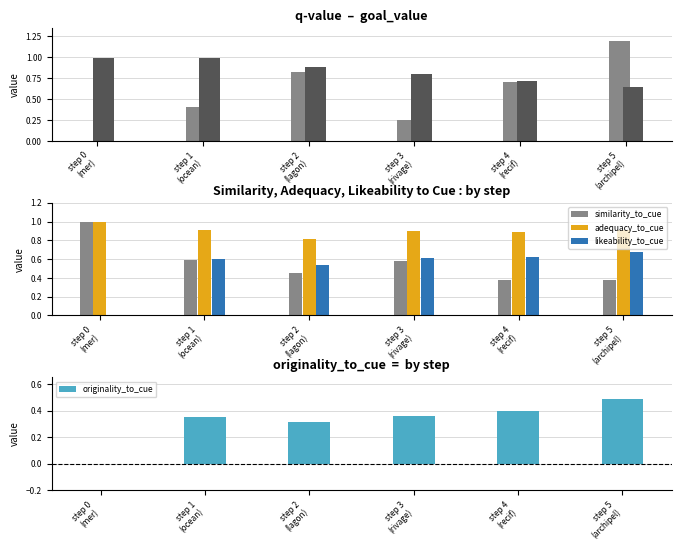

Are the bars horizontal?

No